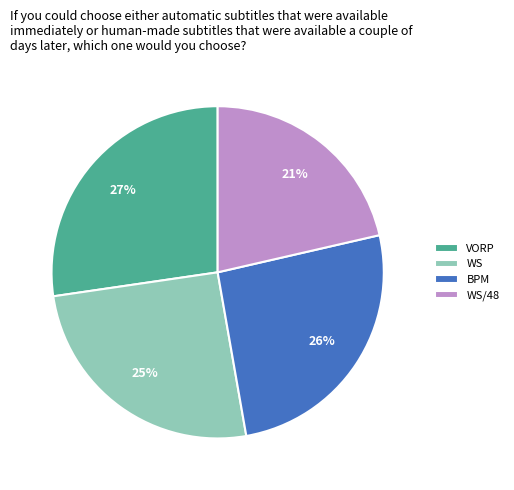

What percentage is the WS/48 slice, to the nearest percent?

21%